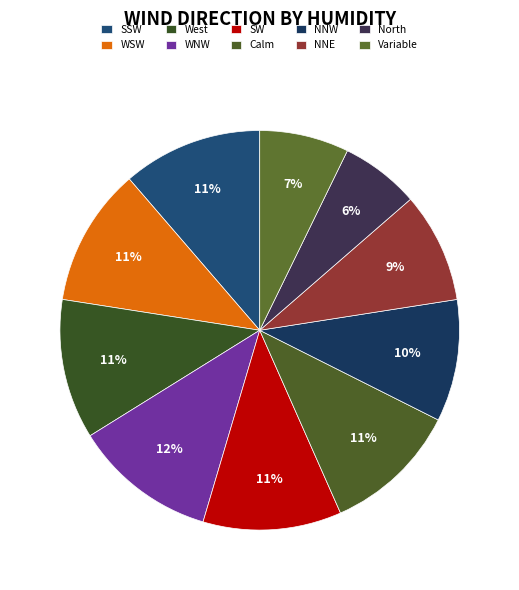

To the nearest percent, what portion does SW represent?

11%